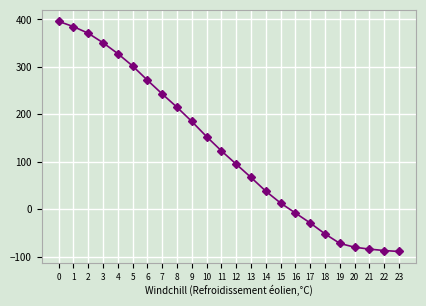

What is the smallest value displayed?

-89